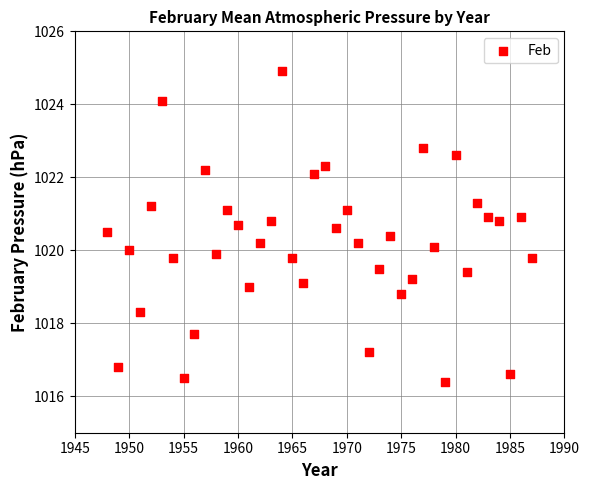

What is the range of Y values (max minus min)?

8.5